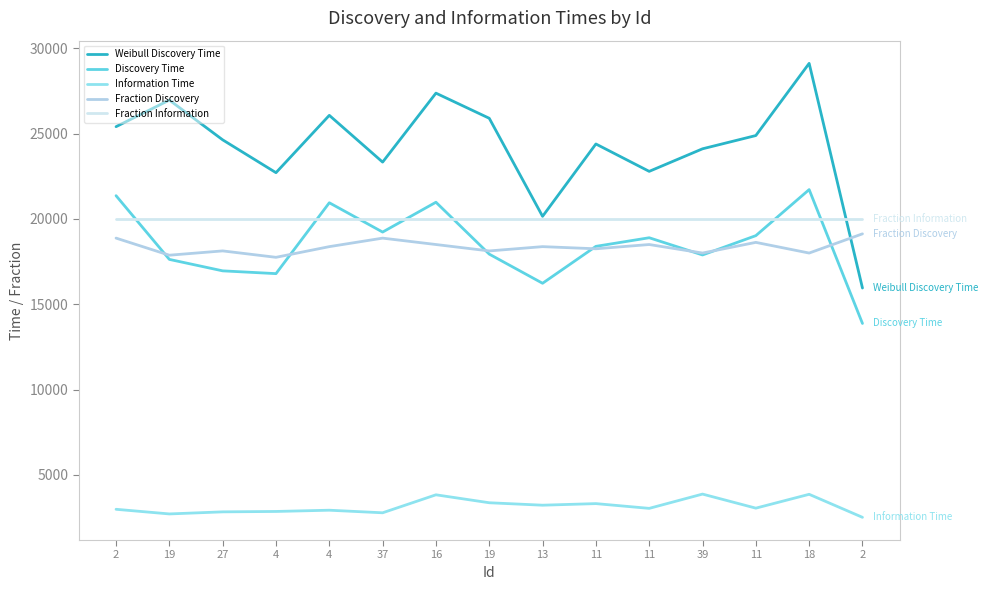

Count the number of categories in the chart.

15